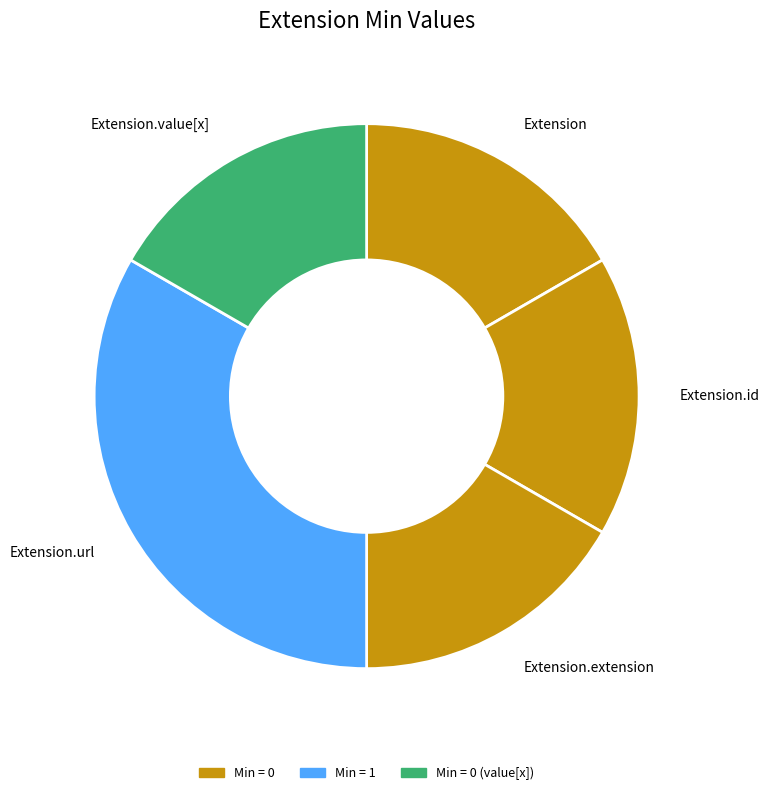

Do Extension.id and Extension.extension together represent more than half of the pie?

No